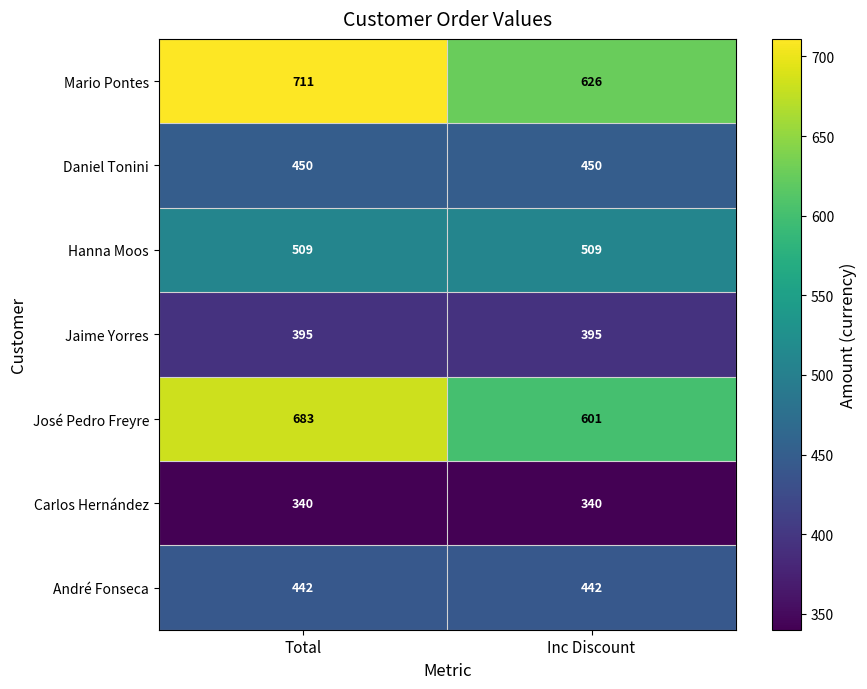

What is the total value across all series at Inc Discount?

3363